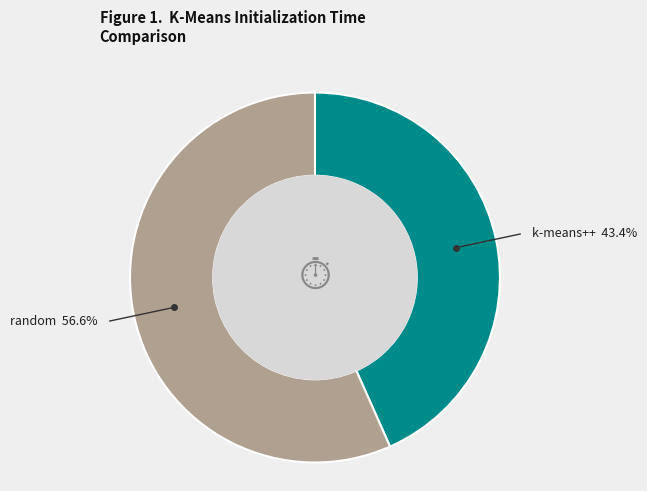

Is there any slice that represents more than half of the pie?

Yes